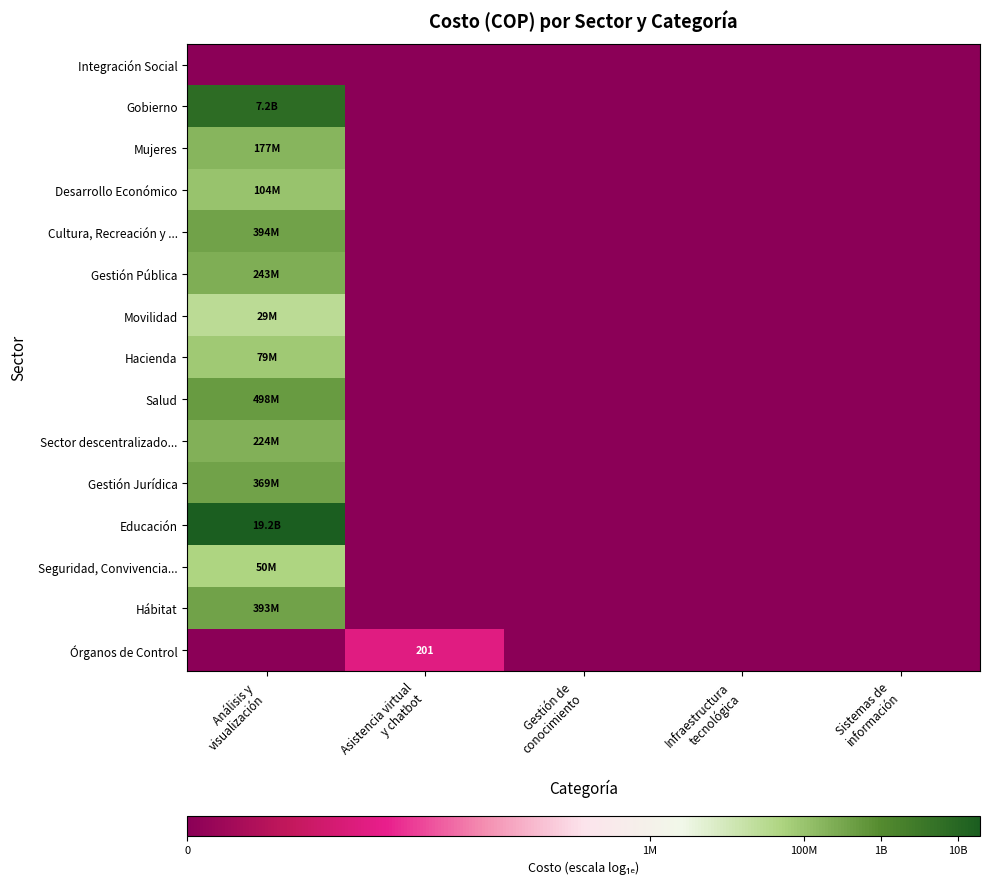

Is the value of Seguridad, Convivencia... at Asistencia virtual y chatbot greater than the value of Desarrollo Económico at Sistemas de información?

No